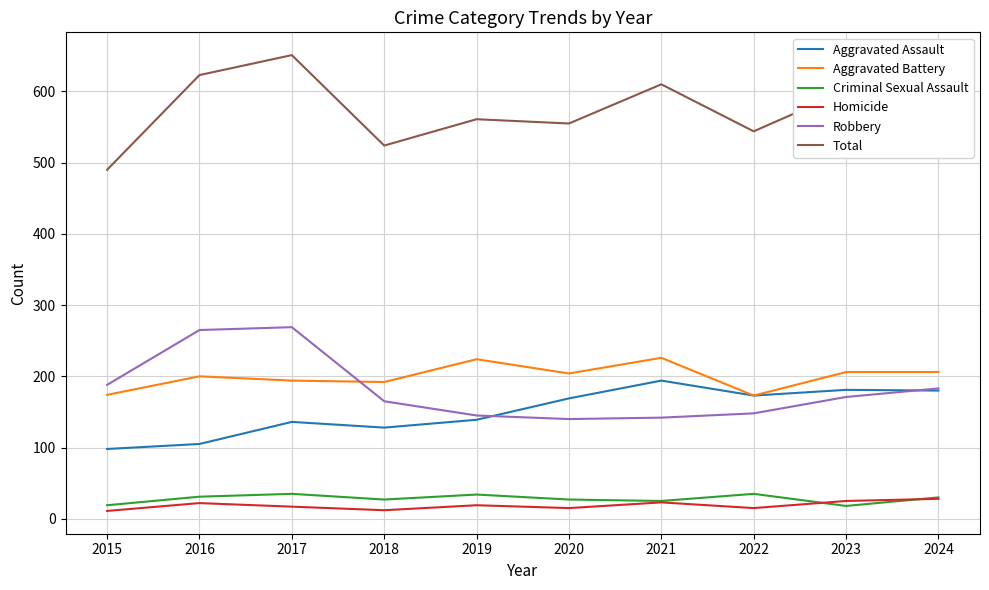

At which label is Aggravated Battery closest to 199?

2016